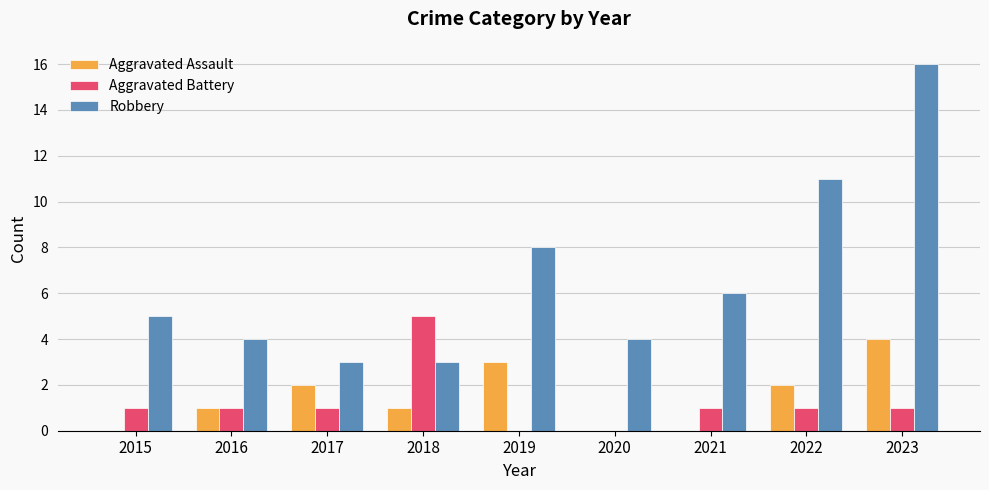

What is the highest value of the Robbery series?

16